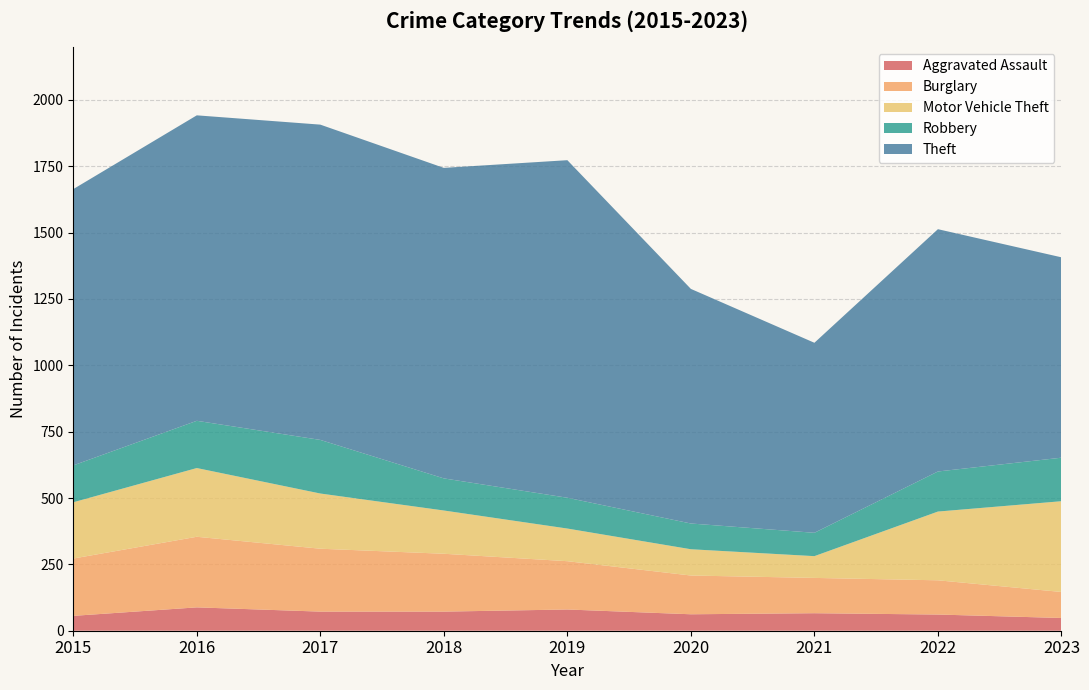

Reading left to right, transcribe all the data shown in this chart.

Aggravated Assault: 56	88	72	72	80	62	66	61	48
Burglary: 216	266	237	218	182	146	133	129	98
Motor Vehicle Theft: 212	259	208	163	123	99	82	259	342
Robbery: 139	178	202	121	116	97	88	151	164
Theft: 1041	1151	1188	1170	1272	884	716	913	755